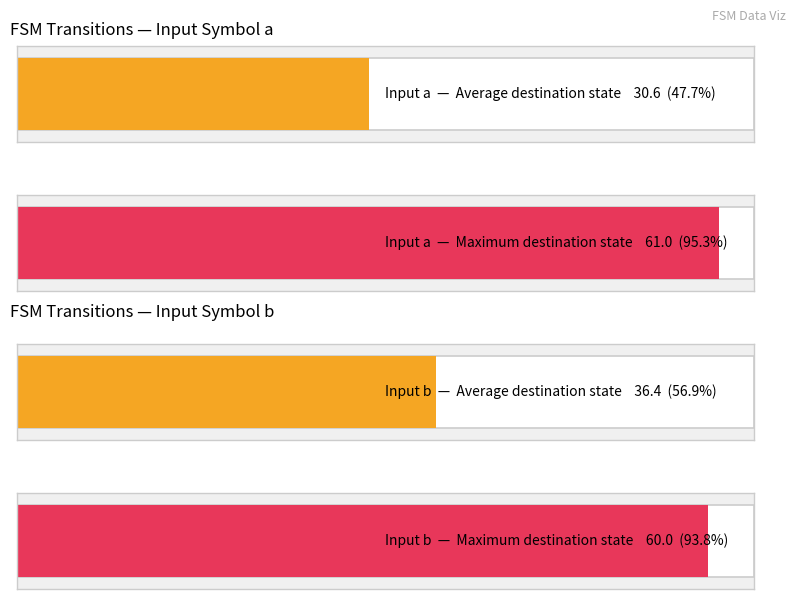

Is it true that destination_state_a equals 22 at 17?

False